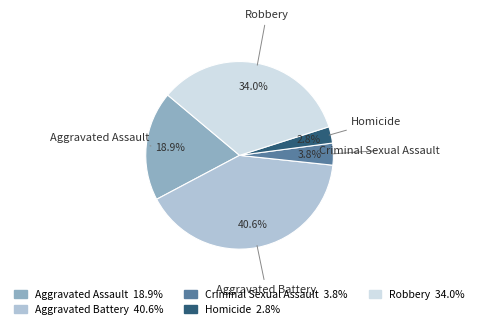

To the nearest percent, what portion does Aggravated Assault represent?

19%